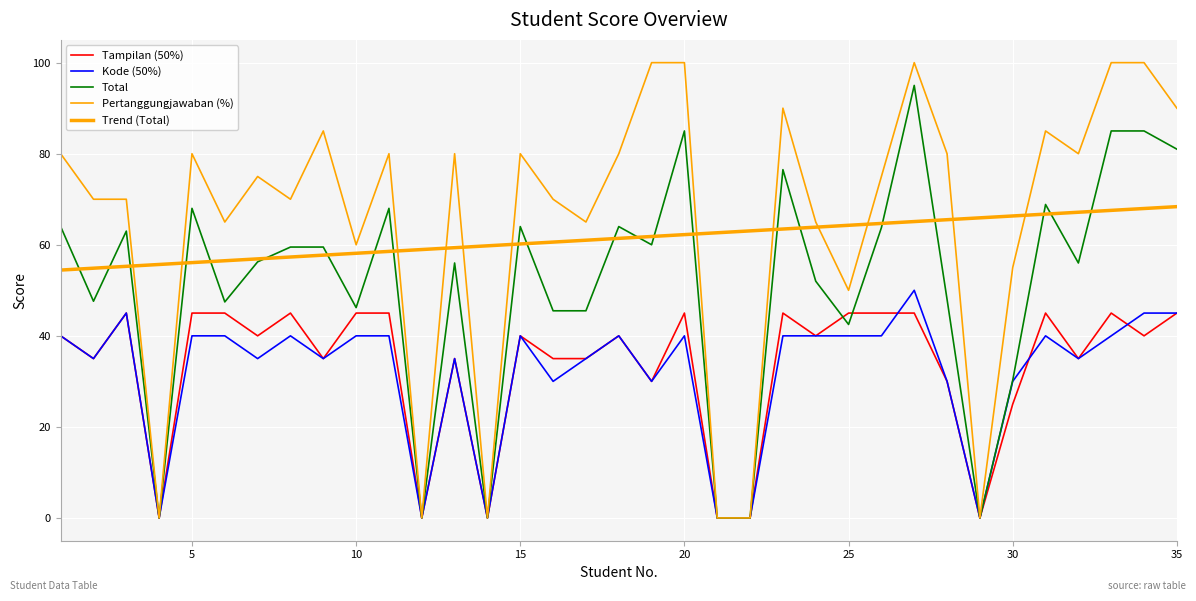

What is the maximum value for Pertanggungjawaban (%)?

100.0